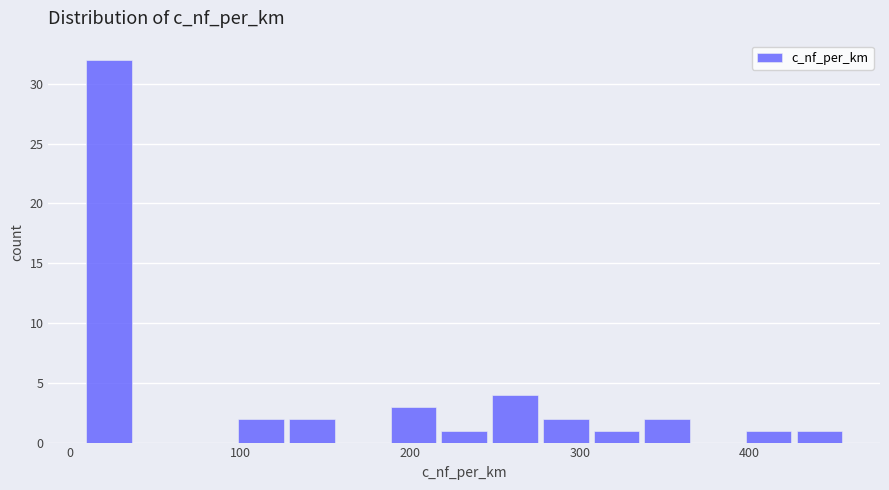

Around what value on the x-axis is the tallest bar? Give the approximate position of its centre, as read against the axis.

20